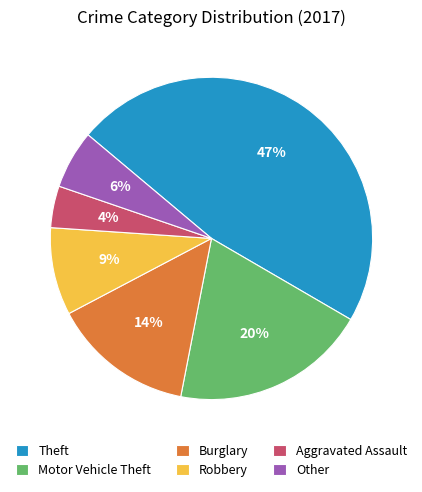

Which category has the smallest portion of the pie?

Aggravated Assault